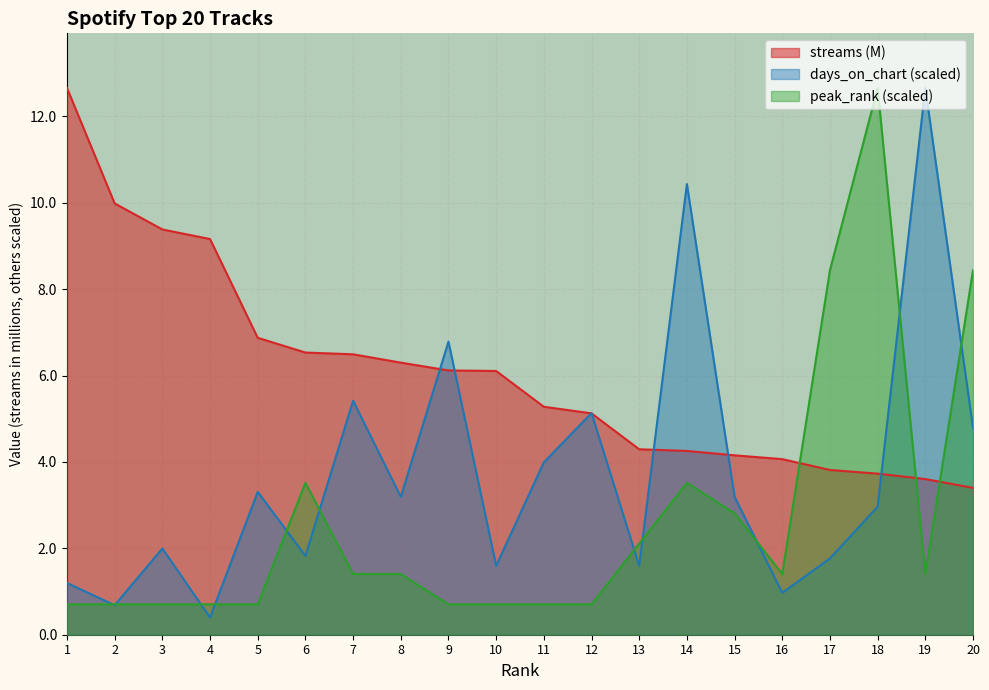

What is the smallest value displayed?

0.4